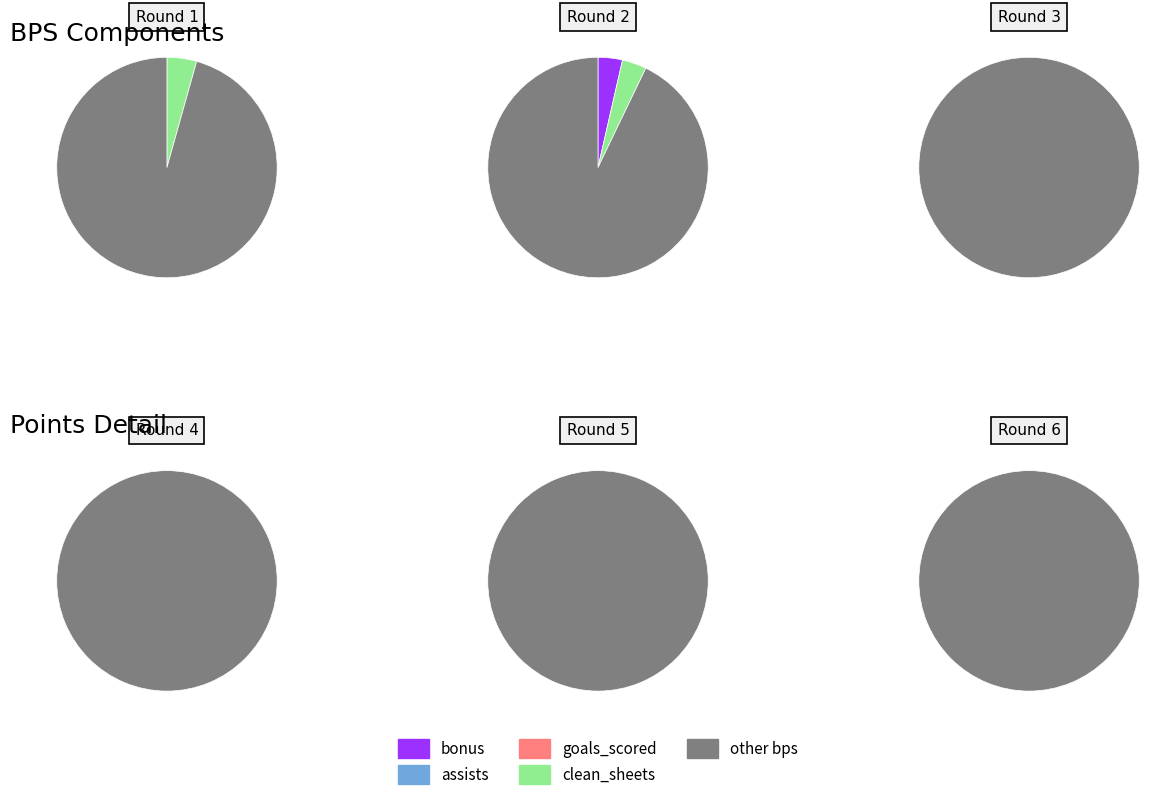

True or false: assists accounts for 1% of the total.

False